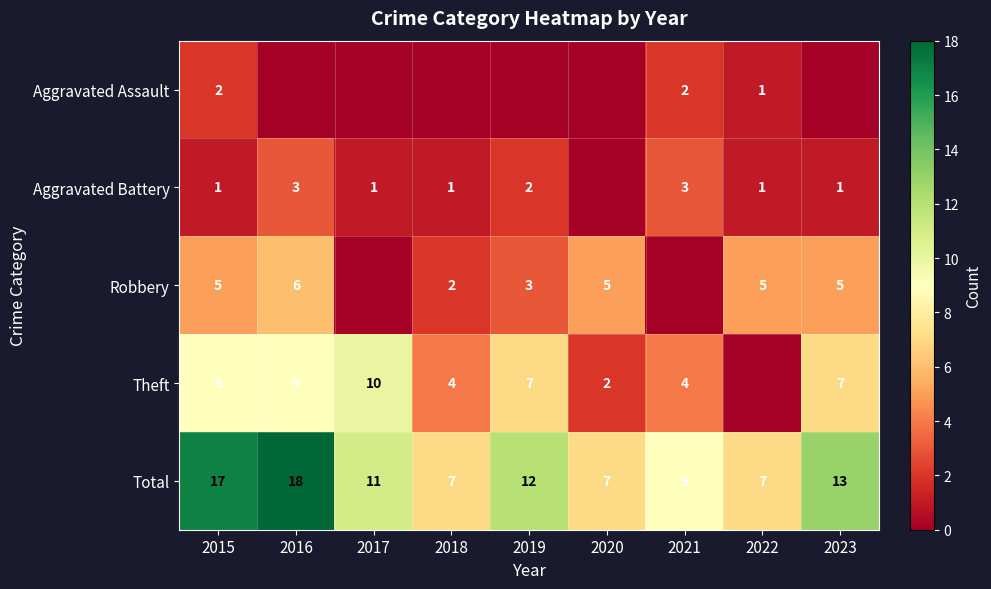

What value does the Total series have at 2021, to the nearest 10?

10